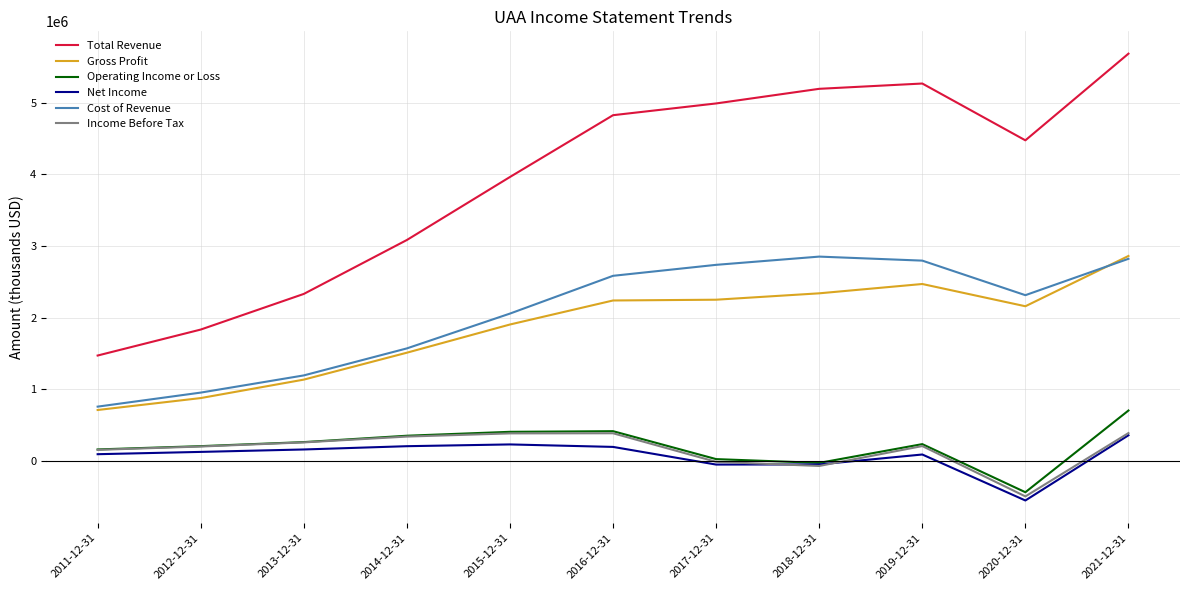

Which series has the largest total across all categories?

Total Revenue